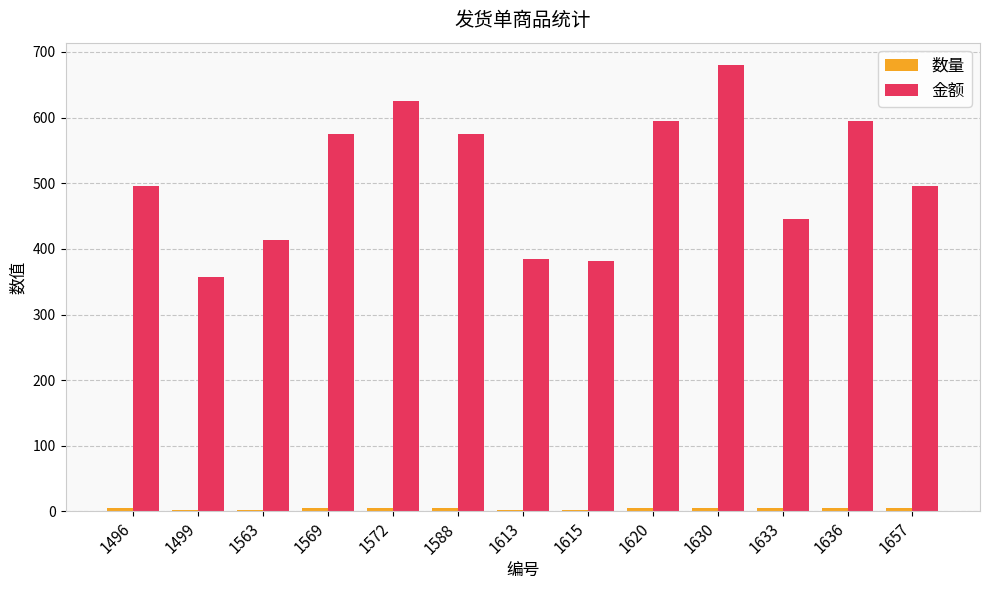

What is the sum of all 金额 values?

6616